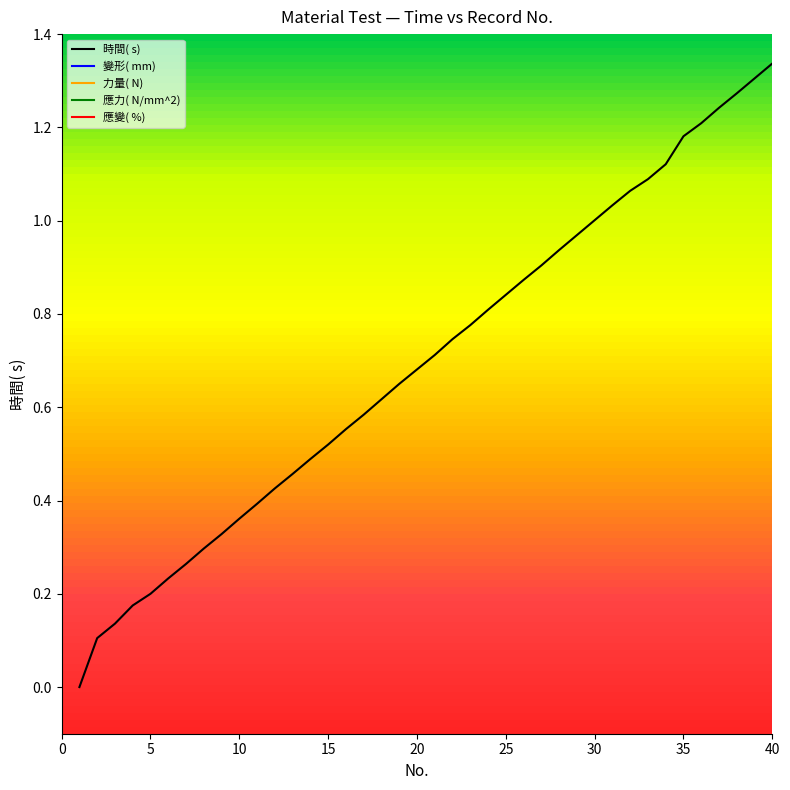

True or false: 力量( N) has a value of 0.0 at 2.

True